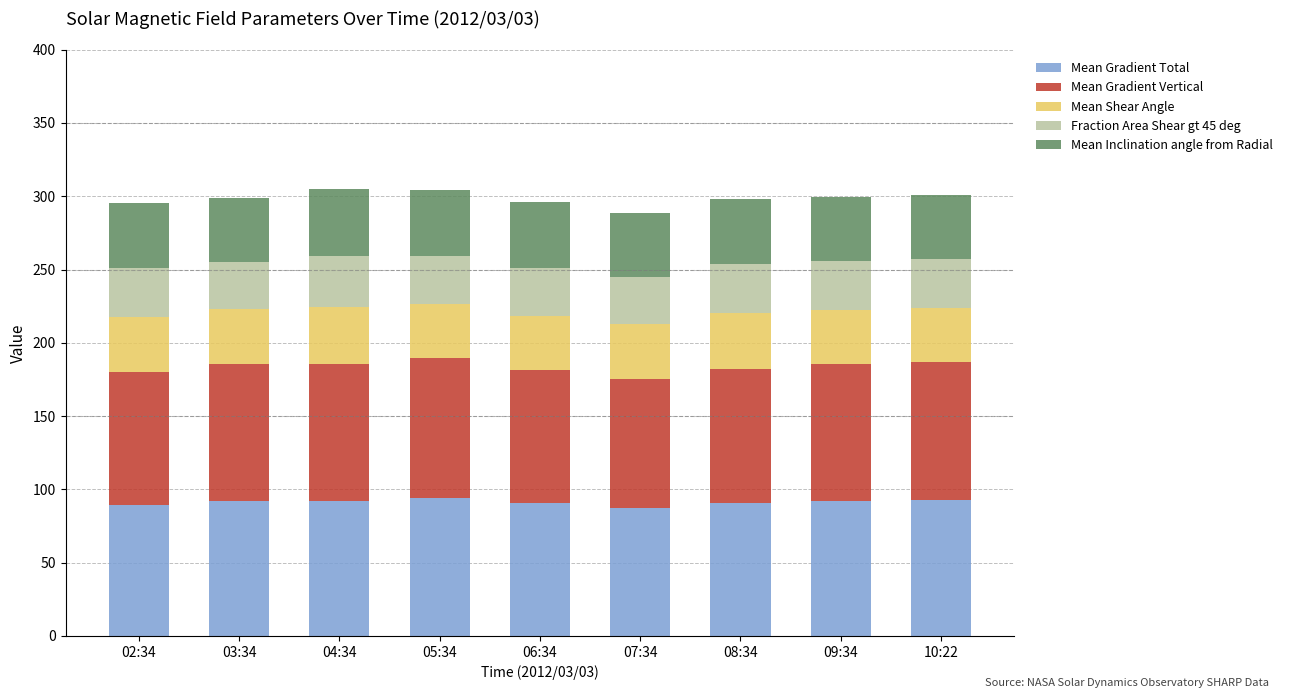

Is it true that Mean Gradient Total equals 90.7 at 06:34?

True